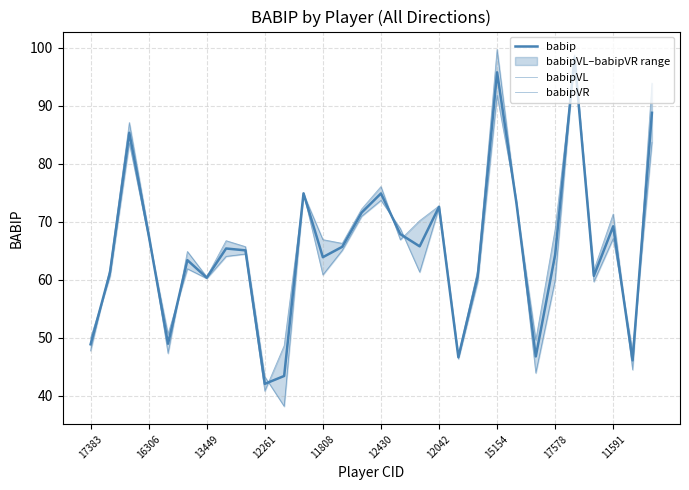

How many values in the babipVL series exceed 65?

15